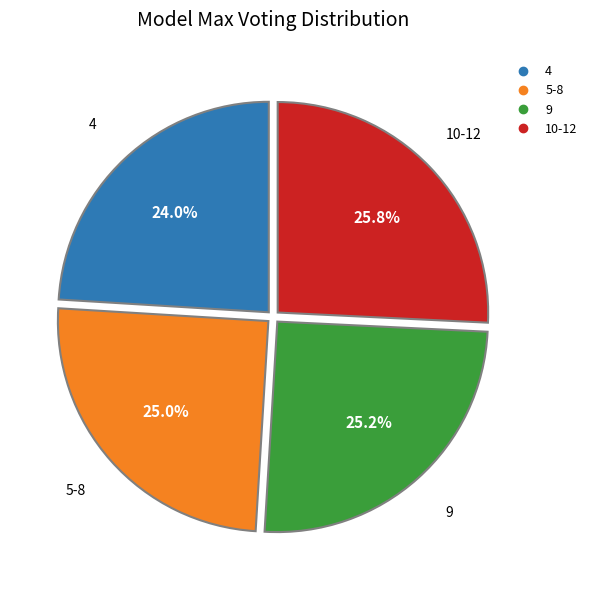

To the nearest percent, what is the average slice percentage?

25%